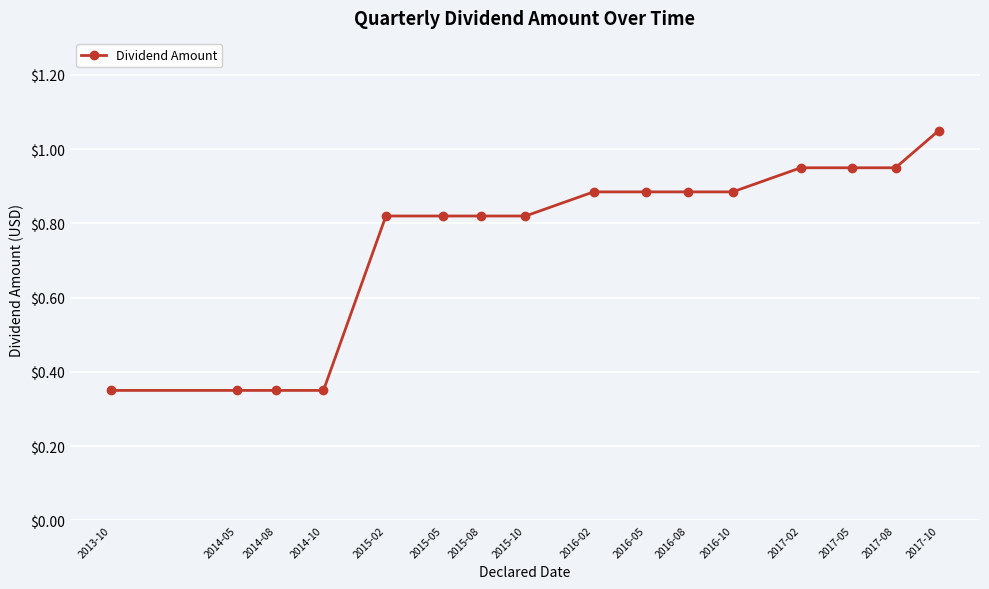

What position from the left is 2015-02?

5